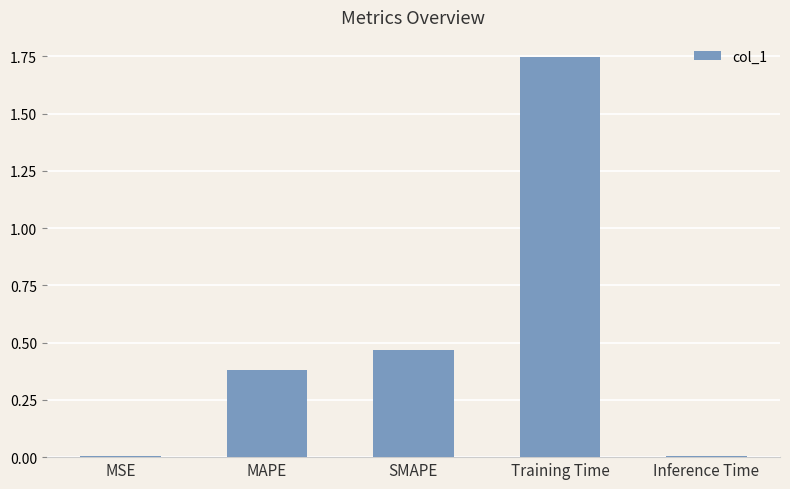

Which has a higher value, Inference Time or SMAPE?

SMAPE